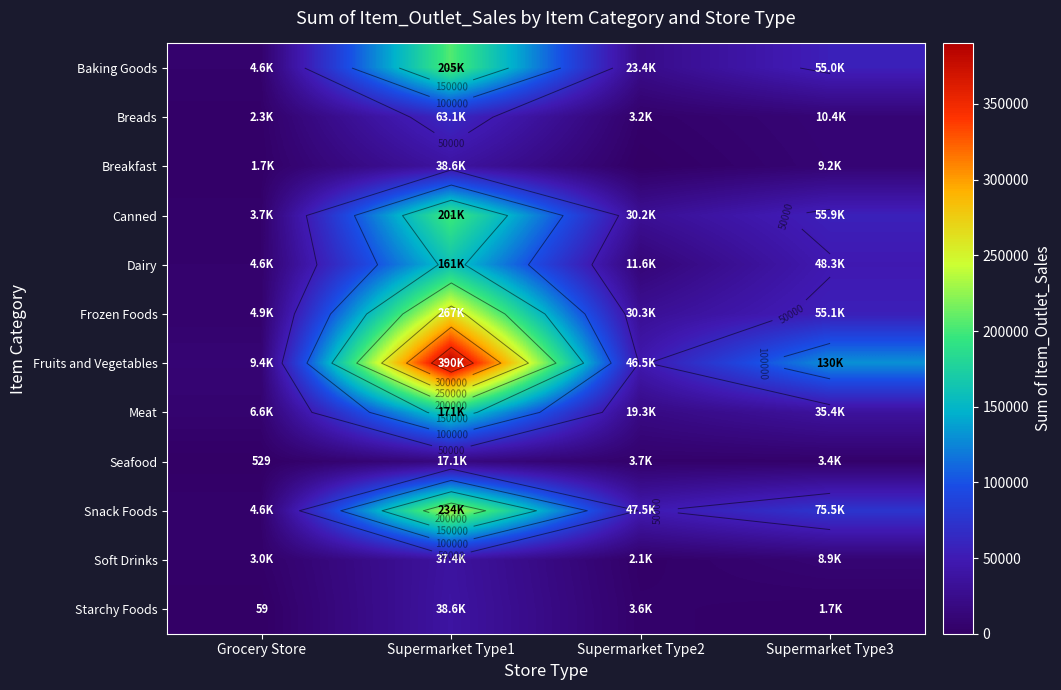

Is the value of Frozen Foods at Grocery Store greater than the value of Breads at Supermarket Type3?

No